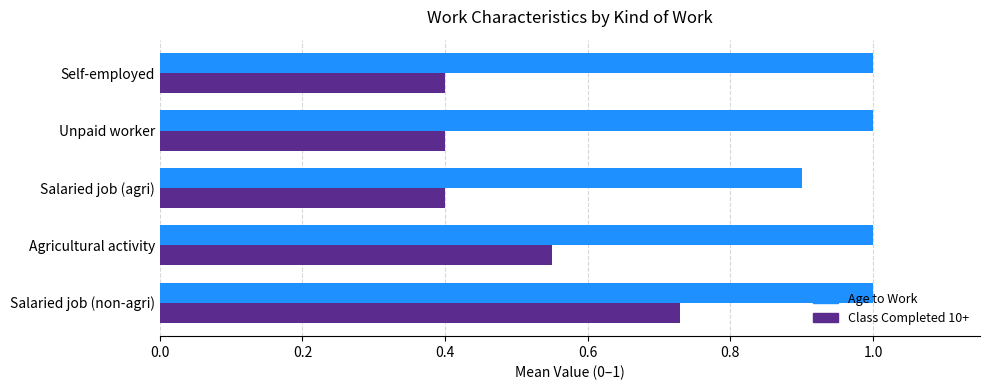

What is the spread (max minus min) of values at Salaried job (non-agri)?

0.3